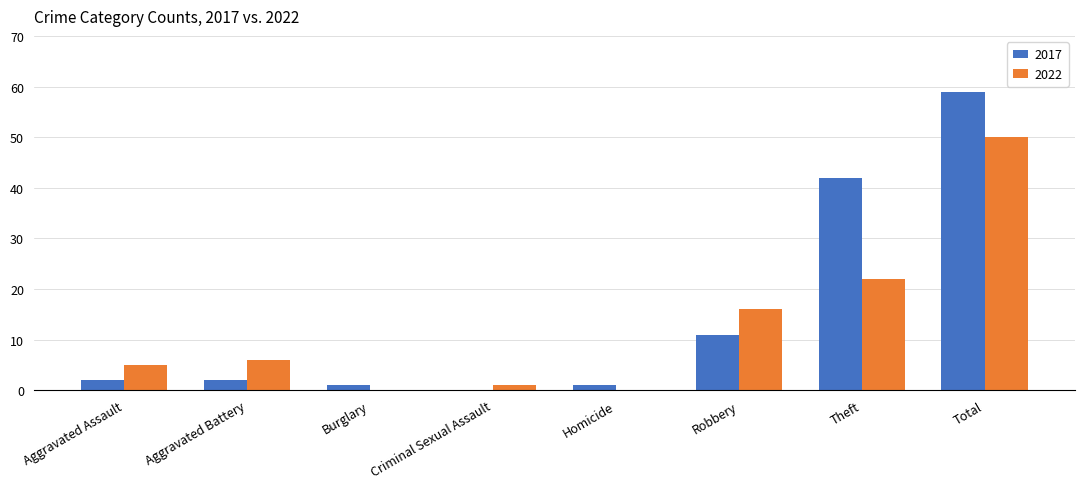

Reading right to left, extract all data points from this chart.

2017: 59	42	11	1	0	1	2	2
2022: 50	22	16	0	1	0	6	5